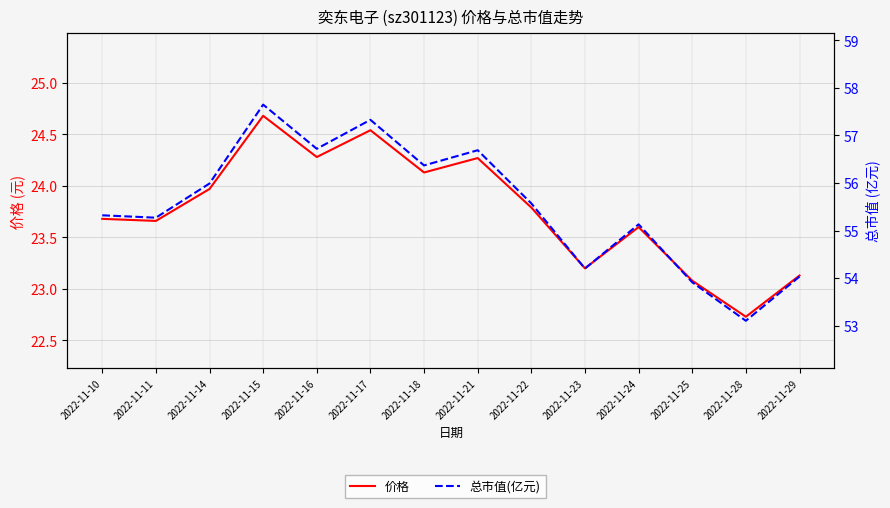

How many distinct data groups are displayed?

2